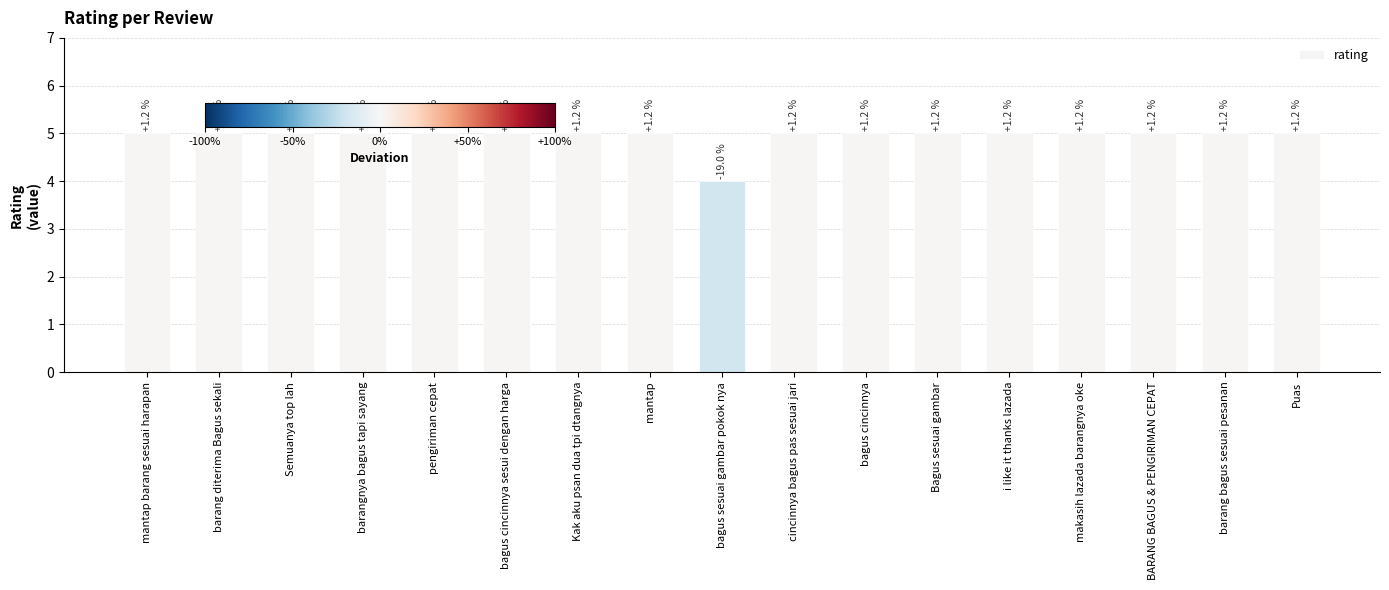

Are the bars horizontal?

No